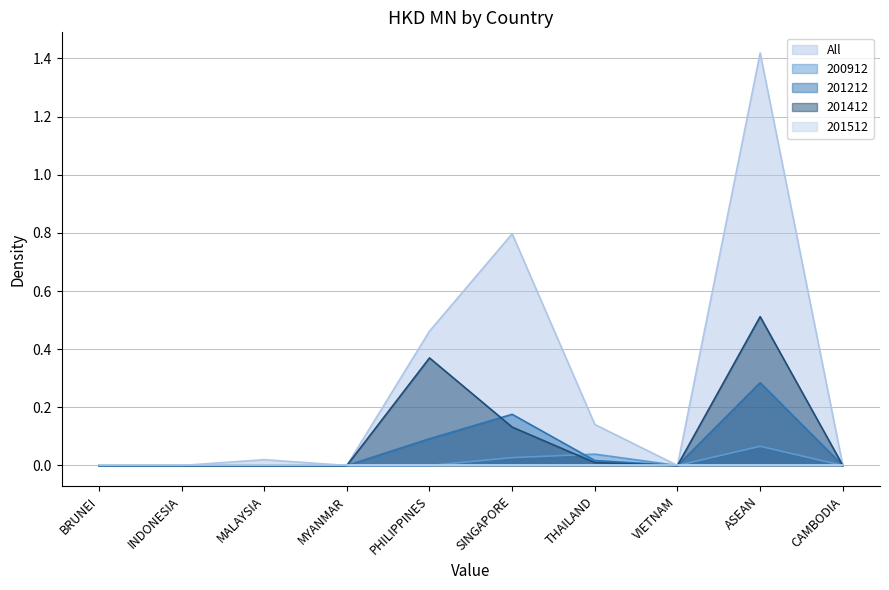

True or false: All has a value of 0.5 at SINGAPORE.

False